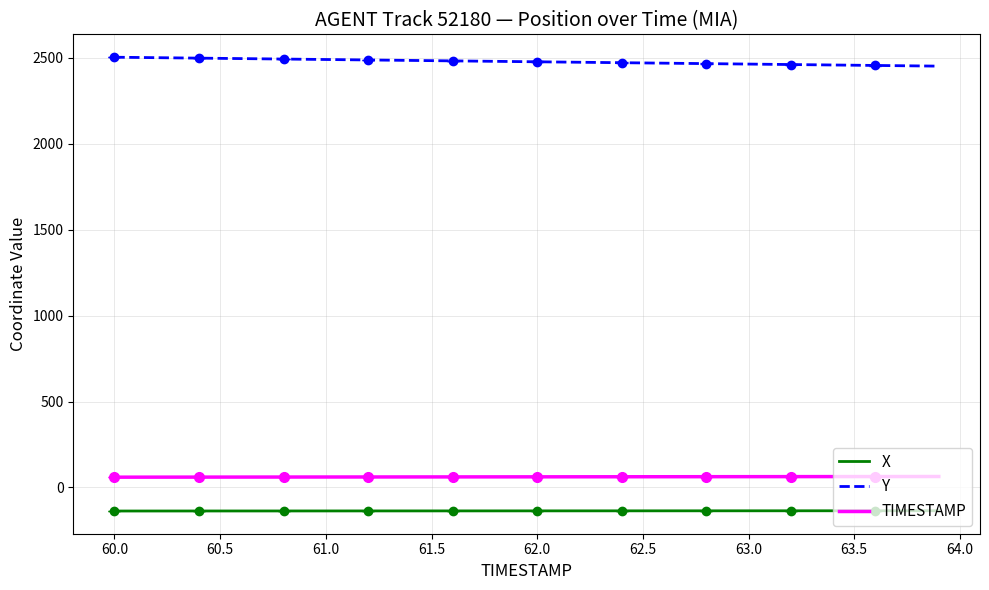

True or false: X has a value of -135.3 at 63.5.

True